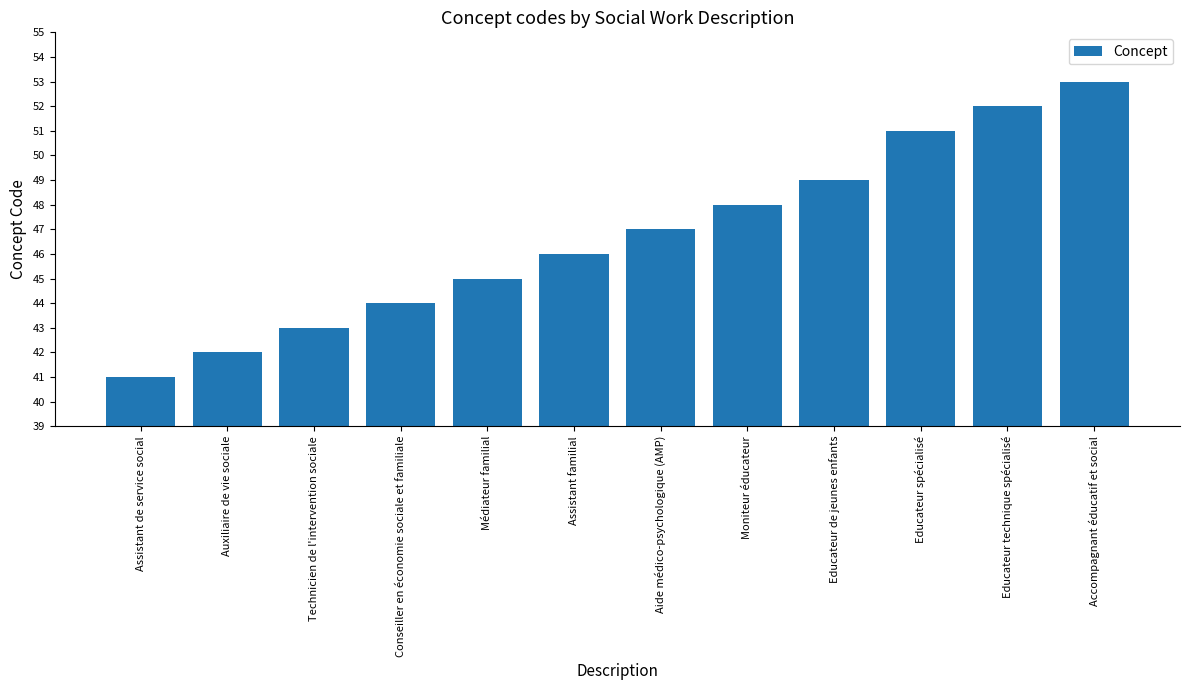

Which has a higher value, Accompagnant éducatif et social or Médiateur familial?

Accompagnant éducatif et social